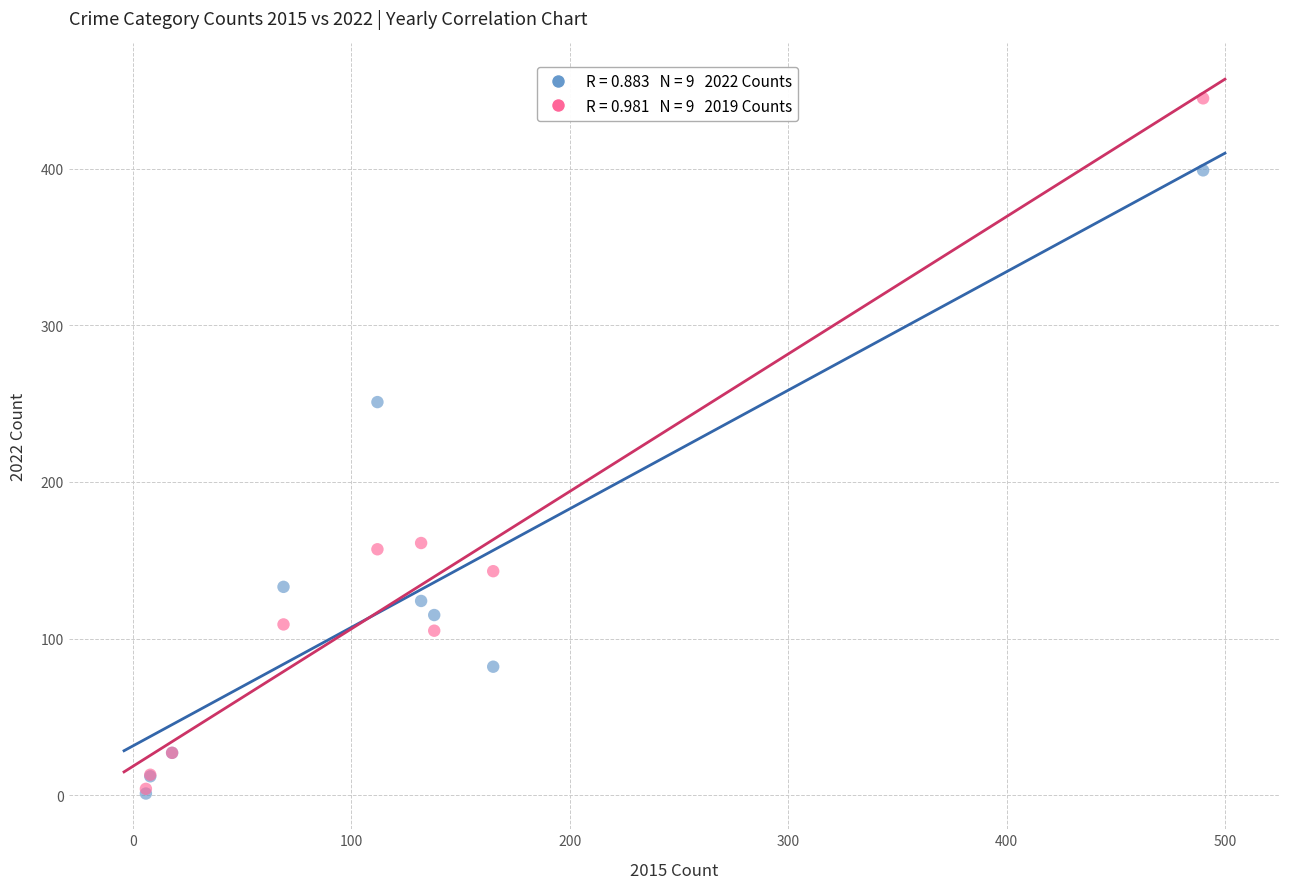

Across all series, what Y value is closest to 223?

251